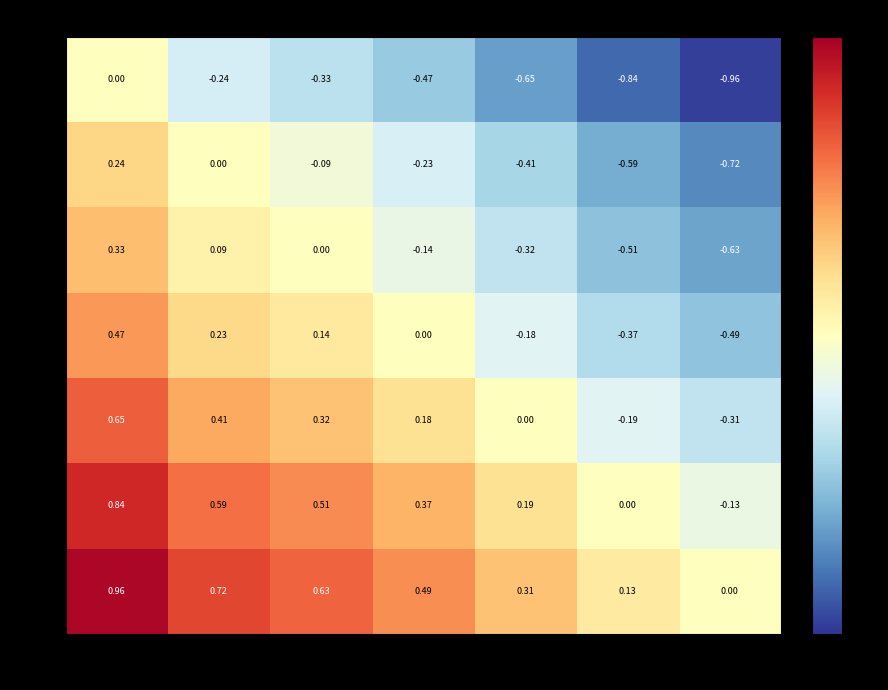

Which label corresponds to the smallest value in the chart?

174